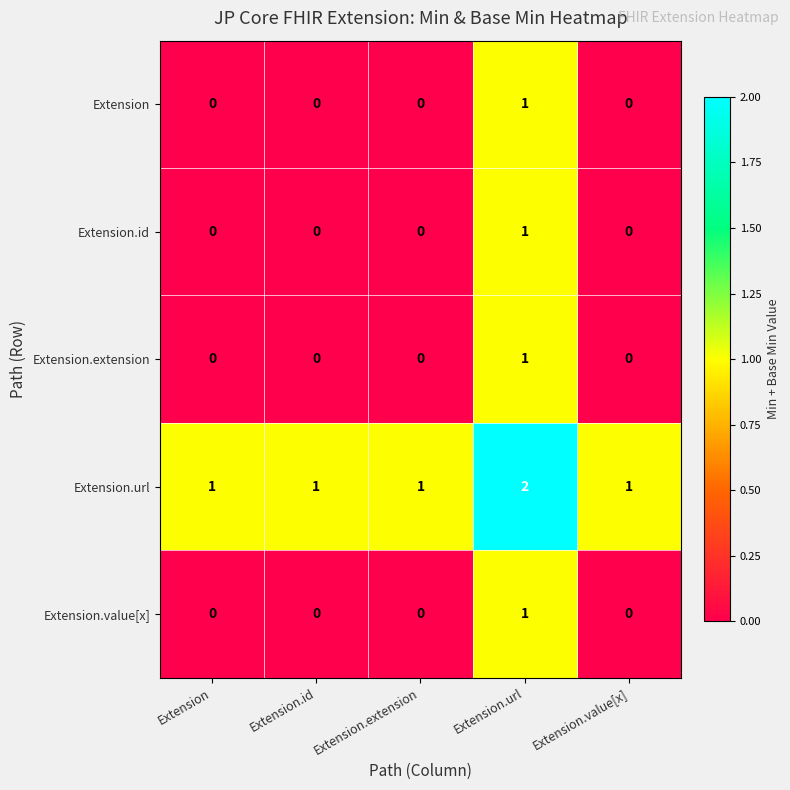

Reading left to right, extract all data points from this chart.

Extension: Extension=0	Extension.id=0	Extension.extension=0	Extension.url=1	Extension.value[x]=0
Extension.id: Extension=0	Extension.id=0	Extension.extension=0	Extension.url=1	Extension.value[x]=0
Extension.extension: Extension=0	Extension.id=0	Extension.extension=0	Extension.url=1	Extension.value[x]=0
Extension.url: Extension=1	Extension.id=1	Extension.extension=1	Extension.url=2	Extension.value[x]=1
Extension.value[x]: Extension=0	Extension.id=0	Extension.extension=0	Extension.url=1	Extension.value[x]=0